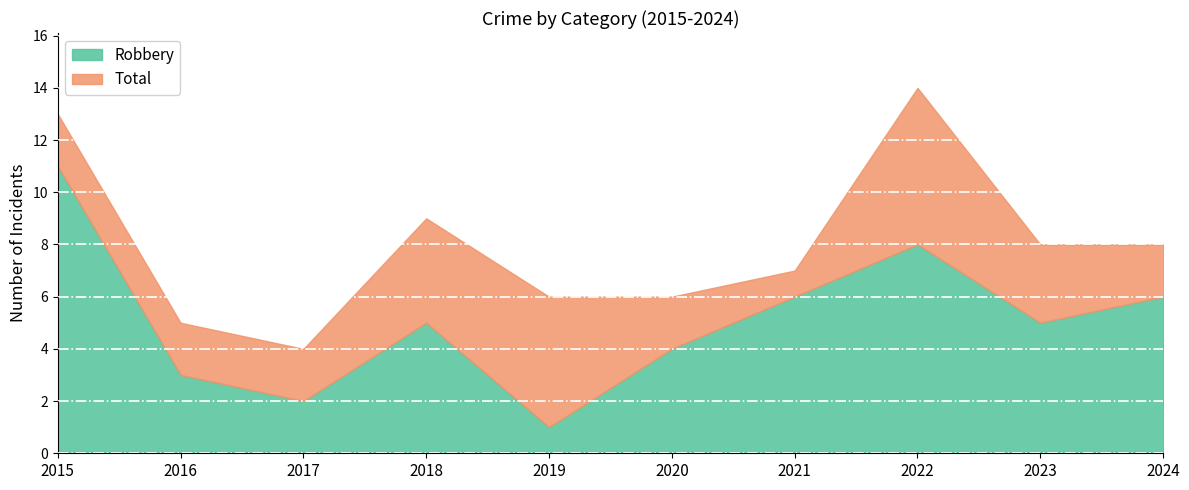

What is the value of the Total point at the 4th from the left?

9